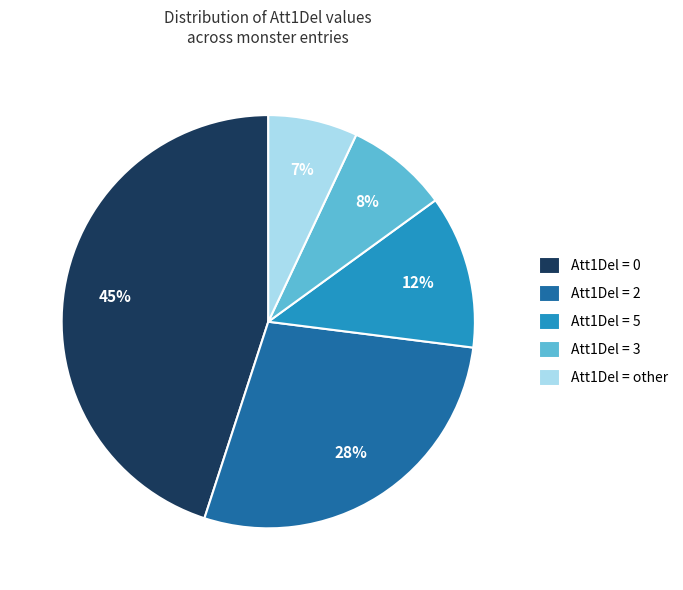

Combined, do Att1Del = other and Att1Del = 5 account for over 50%?

No